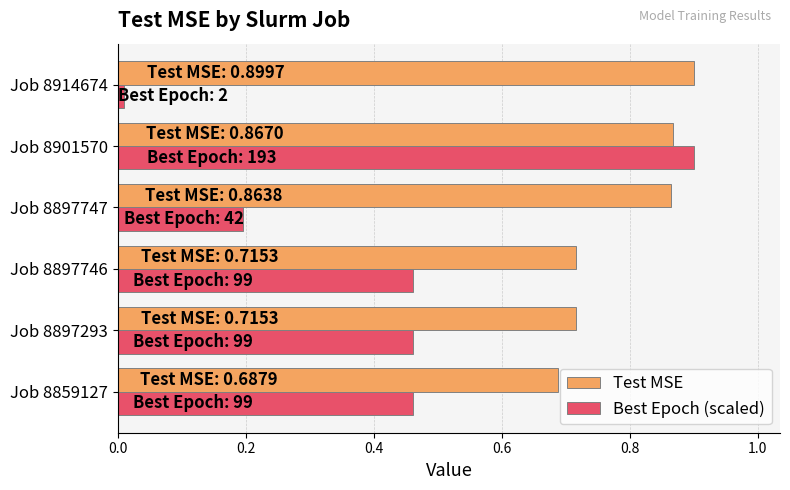

What is the difference between the maximum and minimum values in the Test MSE series?

0.2